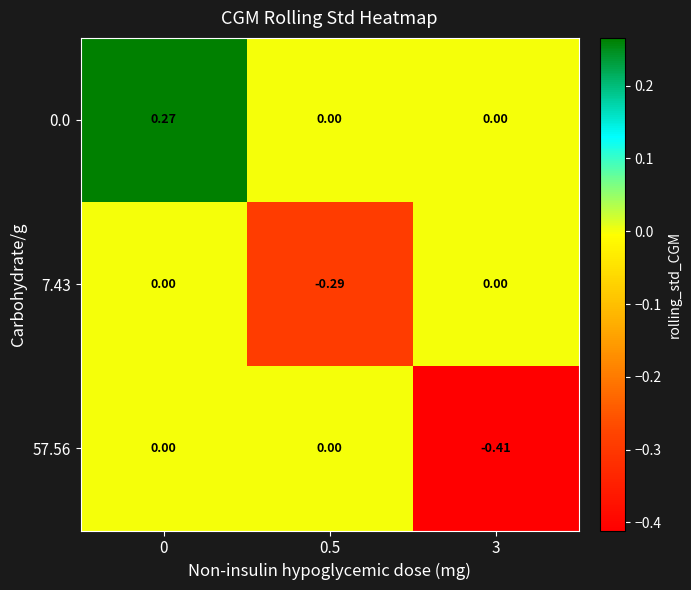

How many series are shown in this chart?

3